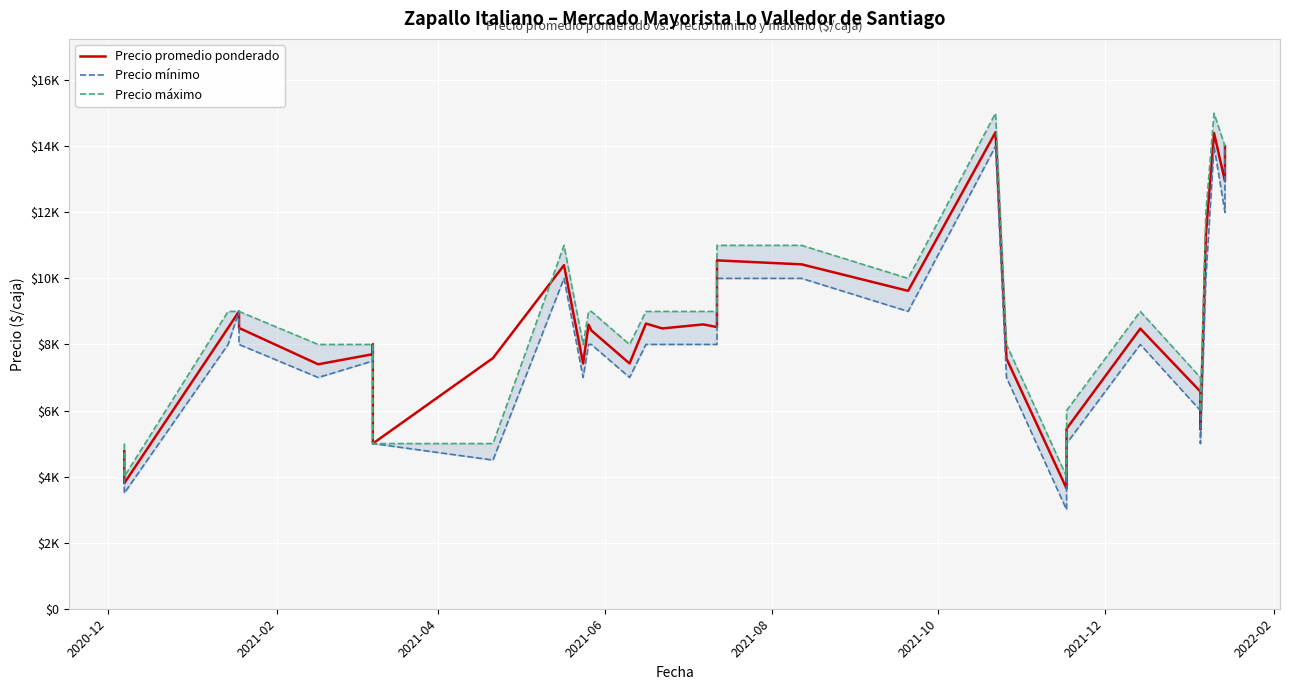

True or false: Precio promedio ponderado and Precio mínimo cross at least once.

False